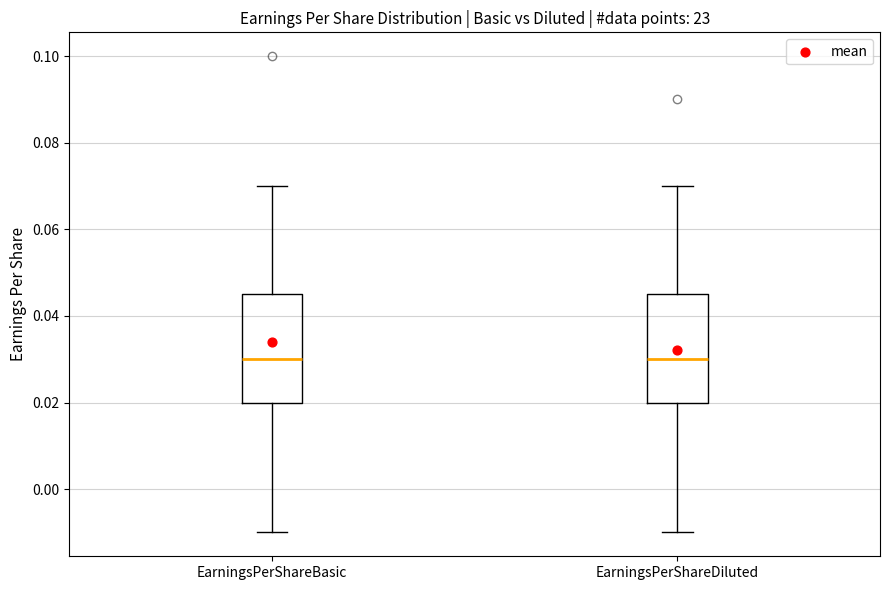

Where does the upper whisker of the box for EarningsPerShareBasic end on the y-axis? The values are not printed on the chart, so give them approximately, as read against the axis.

0.070